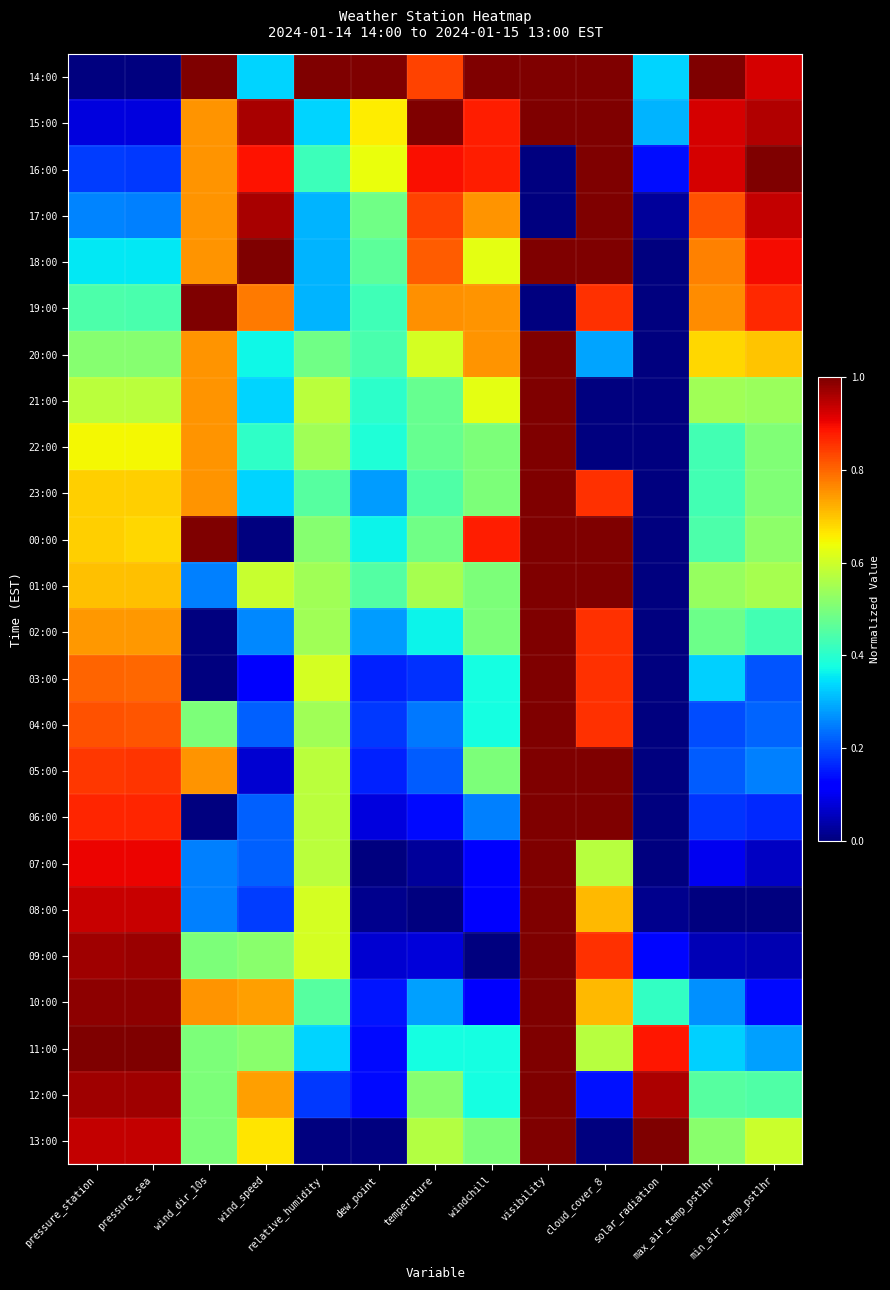

Reading left to right, list all the values displayed in this chart.

14:00: pressure_station=0.0	pressure_sea=0.0	wind_dir_10s=1.0	wind_speed=0.3	relative_humidity=1.0	dew_point=1.0	temperature=0.8	windchill=1.0	visibility=1.0	cloud_cover_8=1.0	solar_radiation=0.3	max_air_temp_pst1hr=1.0	min_air_temp_pst1hr=0.9
15:00: pressure_station=0.1	pressure_sea=0.1	wind_dir_10s=0.8	wind_speed=1.0	relative_humidity=0.3	dew_point=0.7	temperature=1.0	windchill=0.9	visibility=1.0	cloud_cover_8=1.0	solar_radiation=0.3	max_air_temp_pst1hr=0.9	min_air_temp_pst1hr=1.0
16:00: pressure_station=0.2	pressure_sea=0.2	wind_dir_10s=0.8	wind_speed=0.9	relative_humidity=0.4	dew_point=0.6	temperature=0.9	windchill=0.9	visibility=0.0	cloud_cover_8=1.0	solar_radiation=0.1	max_air_temp_pst1hr=0.9	min_air_temp_pst1hr=1.0
17:00: pressure_station=0.3	pressure_sea=0.3	wind_dir_10s=0.8	wind_speed=1.0	relative_humidity=0.3	dew_point=0.5	temperature=0.8	windchill=0.8	visibility=0.0	cloud_cover_8=1.0	solar_radiation=0.0	max_air_temp_pst1hr=0.8	min_air_temp_pst1hr=0.9
18:00: pressure_station=0.4	pressure_sea=0.4	wind_dir_10s=0.8	wind_speed=1.0	relative_humidity=0.3	dew_point=0.5	temperature=0.8	windchill=0.6	visibility=1.0	cloud_cover_8=1.0	solar_radiation=0.0	max_air_temp_pst1hr=0.8	min_air_temp_pst1hr=0.9
19:00: pressure_station=0.4	pressure_sea=0.4	wind_dir_10s=1.0	wind_speed=0.8	relative_humidity=0.3	dew_point=0.4	temperature=0.8	windchill=0.8	visibility=0.0	cloud_cover_8=0.9	solar_radiation=0.0	max_air_temp_pst1hr=0.8	min_air_temp_pst1hr=0.9
20:00: pressure_station=0.5	pressure_sea=0.5	wind_dir_10s=0.8	wind_speed=0.4	relative_humidity=0.5	dew_point=0.4	temperature=0.6	windchill=0.8	visibility=1.0	cloud_cover_8=0.3	solar_radiation=0.0	max_air_temp_pst1hr=0.7	min_air_temp_pst1hr=0.7
21:00: pressure_station=0.6	pressure_sea=0.6	wind_dir_10s=0.8	wind_speed=0.3	relative_humidity=0.6	dew_point=0.4	temperature=0.5	windchill=0.6	visibility=1.0	cloud_cover_8=0.0	solar_radiation=0.0	max_air_temp_pst1hr=0.5	min_air_temp_pst1hr=0.5
22:00: pressure_station=0.6	pressure_sea=0.6	wind_dir_10s=0.8	wind_speed=0.4	relative_humidity=0.5	dew_point=0.4	temperature=0.5	windchill=0.5	visibility=1.0	cloud_cover_8=0.0	solar_radiation=0.0	max_air_temp_pst1hr=0.4	min_air_temp_pst1hr=0.5
23:00: pressure_station=0.7	pressure_sea=0.7	wind_dir_10s=0.8	wind_speed=0.3	relative_humidity=0.5	dew_point=0.3	temperature=0.4	windchill=0.5	visibility=1.0	cloud_cover_8=0.9	solar_radiation=0.0	max_air_temp_pst1hr=0.4	min_air_temp_pst1hr=0.5
00:00: pressure_station=0.7	pressure_sea=0.7	wind_dir_10s=1.0	wind_speed=0.0	relative_humidity=0.5	dew_point=0.4	temperature=0.5	windchill=0.9	visibility=1.0	cloud_cover_8=1.0	solar_radiation=0.0	max_air_temp_pst1hr=0.4	min_air_temp_pst1hr=0.5
01:00: pressure_station=0.7	pressure_sea=0.7	wind_dir_10s=0.2	wind_speed=0.6	relative_humidity=0.5	dew_point=0.5	temperature=0.6	windchill=0.5	visibility=1.0	cloud_cover_8=1.0	solar_radiation=0.0	max_air_temp_pst1hr=0.5	min_air_temp_pst1hr=0.6
02:00: pressure_station=0.7	pressure_sea=0.7	wind_dir_10s=0.0	wind_speed=0.3	relative_humidity=0.5	dew_point=0.3	temperature=0.4	windchill=0.5	visibility=1.0	cloud_cover_8=0.9	solar_radiation=0.0	max_air_temp_pst1hr=0.5	min_air_temp_pst1hr=0.4
03:00: pressure_station=0.8	pressure_sea=0.8	wind_dir_10s=0.0	wind_speed=0.1	relative_humidity=0.6	dew_point=0.2	temperature=0.2	windchill=0.4	visibility=1.0	cloud_cover_8=0.9	solar_radiation=0.0	max_air_temp_pst1hr=0.3	min_air_temp_pst1hr=0.2
04:00: pressure_station=0.8	pressure_sea=0.8	wind_dir_10s=0.5	wind_speed=0.2	relative_humidity=0.5	dew_point=0.2	temperature=0.2	windchill=0.4	visibility=1.0	cloud_cover_8=0.9	solar_radiation=0.0	max_air_temp_pst1hr=0.2	min_air_temp_pst1hr=0.2
05:00: pressure_station=0.9	pressure_sea=0.9	wind_dir_10s=0.8	wind_speed=0.1	relative_humidity=0.6	dew_point=0.2	temperature=0.2	windchill=0.5	visibility=1.0	cloud_cover_8=1.0	solar_radiation=0.0	max_air_temp_pst1hr=0.2	min_air_temp_pst1hr=0.3
06:00: pressure_station=0.9	pressure_sea=0.9	wind_dir_10s=0.0	wind_speed=0.2	relative_humidity=0.6	dew_point=0.1	temperature=0.1	windchill=0.2	visibility=1.0	cloud_cover_8=1.0	solar_radiation=0.0	max_air_temp_pst1hr=0.2	min_air_temp_pst1hr=0.2
07:00: pressure_station=0.9	pressure_sea=0.9	wind_dir_10s=0.2	wind_speed=0.2	relative_humidity=0.6	dew_point=0.0	temperature=0.0	windchill=0.1	visibility=1.0	cloud_cover_8=0.6	solar_radiation=0.0	max_air_temp_pst1hr=0.1	min_air_temp_pst1hr=0.1
08:00: pressure_station=0.9	pressure_sea=0.9	wind_dir_10s=0.2	wind_speed=0.2	relative_humidity=0.6	dew_point=0.0	temperature=0.0	windchill=0.1	visibility=1.0	cloud_cover_8=0.7	solar_radiation=0.0	max_air_temp_pst1hr=0.0	min_air_temp_pst1hr=0.0
09:00: pressure_station=1.0	pressure_sea=1.0	wind_dir_10s=0.5	wind_speed=0.5	relative_humidity=0.6	dew_point=0.1	temperature=0.1	windchill=0.0	visibility=1.0	cloud_cover_8=0.9	solar_radiation=0.1	max_air_temp_pst1hr=0.1	min_air_temp_pst1hr=0.0
10:00: pressure_station=1.0	pressure_sea=1.0	wind_dir_10s=0.8	wind_speed=0.7	relative_humidity=0.5	dew_point=0.1	temperature=0.3	windchill=0.1	visibility=1.0	cloud_cover_8=0.7	solar_radiation=0.4	max_air_temp_pst1hr=0.3	min_air_temp_pst1hr=0.1
11:00: pressure_station=1.0	pressure_sea=1.0	wind_dir_10s=0.5	wind_speed=0.5	relative_humidity=0.3	dew_point=0.1	temperature=0.4	windchill=0.4	visibility=1.0	cloud_cover_8=0.6	solar_radiation=0.9	max_air_temp_pst1hr=0.3	min_air_temp_pst1hr=0.3
12:00: pressure_station=1.0	pressure_sea=1.0	wind_dir_10s=0.5	wind_speed=0.7	relative_humidity=0.2	dew_point=0.1	temperature=0.5	windchill=0.4	visibility=1.0	cloud_cover_8=0.1	solar_radiation=1.0	max_air_temp_pst1hr=0.5	min_air_temp_pst1hr=0.4
13:00: pressure_station=0.9	pressure_sea=0.9	wind_dir_10s=0.5	wind_speed=0.7	relative_humidity=0.0	dew_point=0.0	temperature=0.6	windchill=0.5	visibility=1.0	cloud_cover_8=0.0	solar_radiation=1.0	max_air_temp_pst1hr=0.5	min_air_temp_pst1hr=0.6